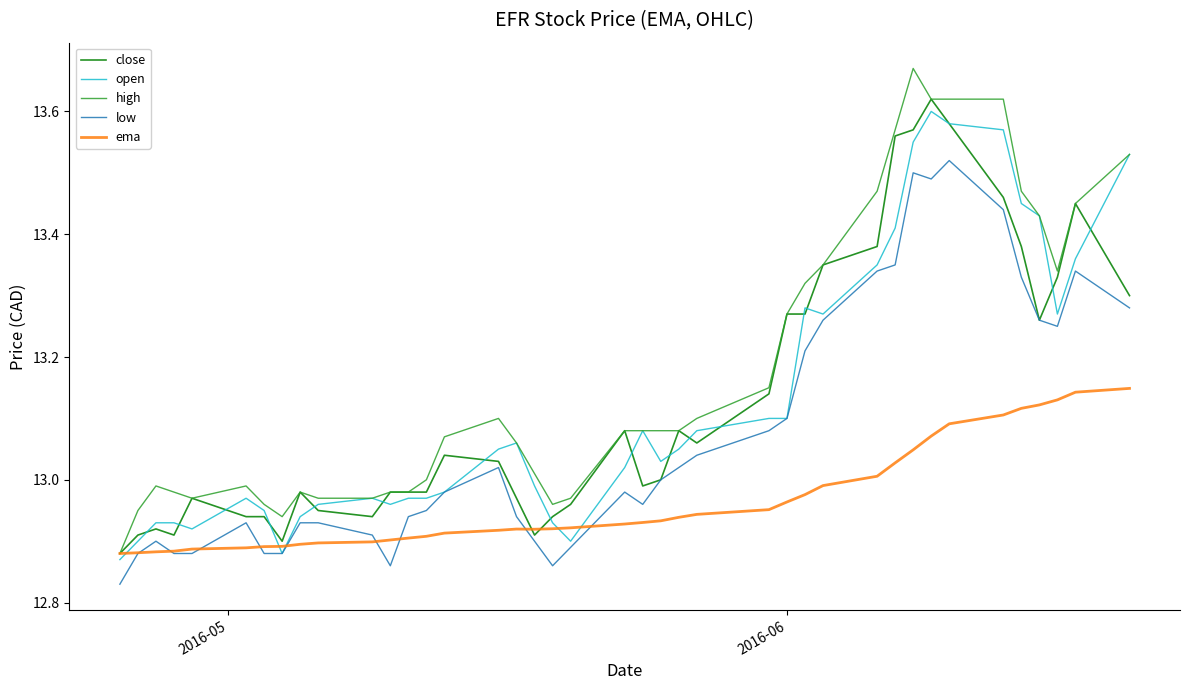

Which series has the largest total across all categories?

high